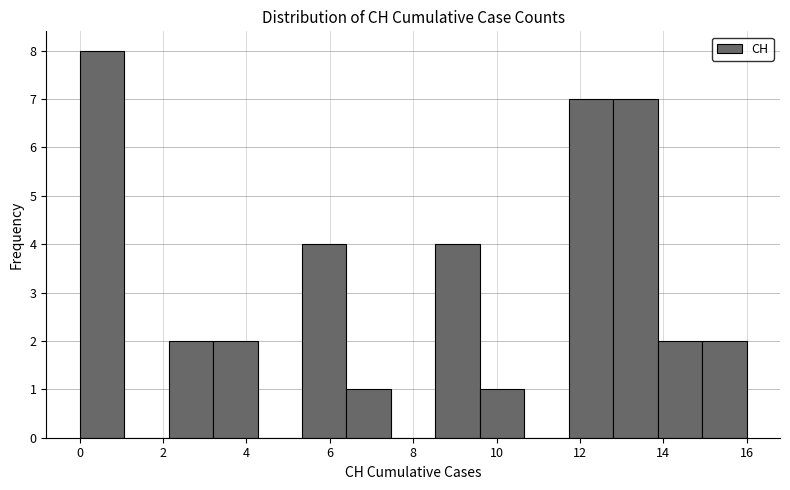

Reading left to right, list every bar in this chart as the range it spans on the x-axis followed by its height. Neither the bar edges nor the heights are printed on the chart, so give them approximately, as read against the axes.

0.0 to 1.0: 8
1.0 to 2.2: 0
2.2 to 3.2: 2
3.2 to 4.2: 2
4.2 to 5.4: 0
5.4 to 6.4: 4
6.4 to 7.4: 1
7.4 to 8.6: 0
8.6 to 9.6: 4
9.6 to 10.6: 1
10.6 to 11.8: 0
11.8 to 12.8: 7
12.8 to 13.8: 7
13.8 to 15.0: 2
15.0 to 16.0: 2